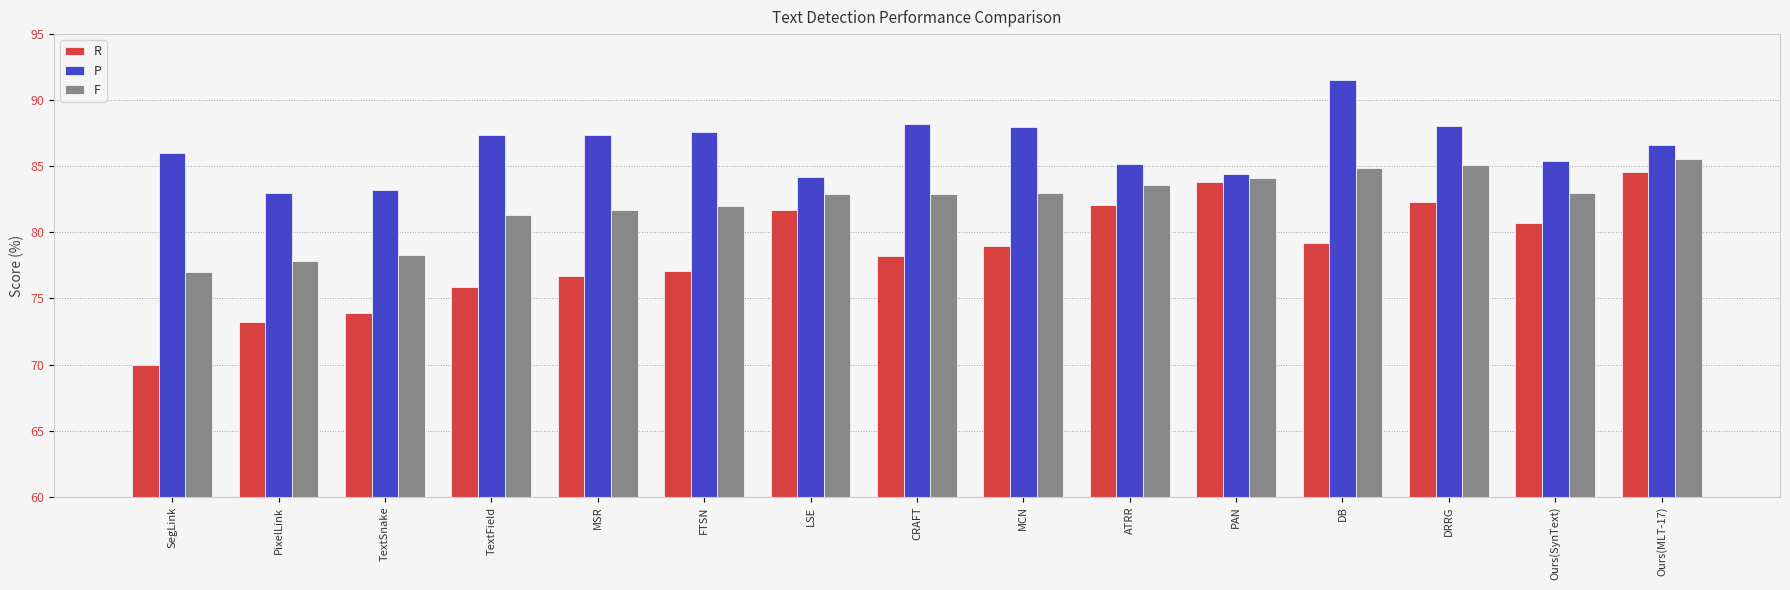

Which category has the lowest value across all series?

SegLink